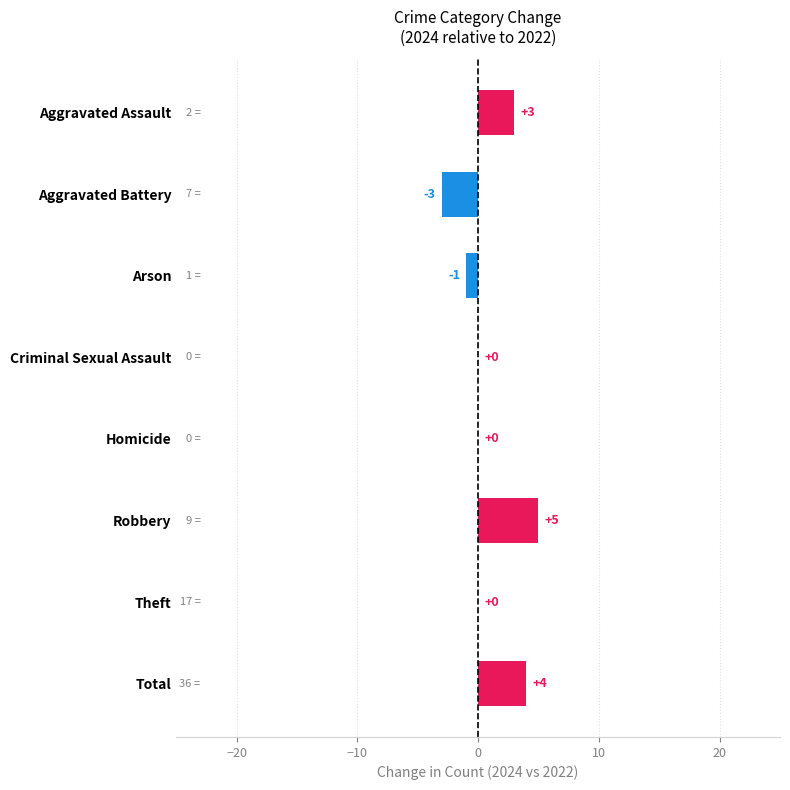

What is the average value?

1